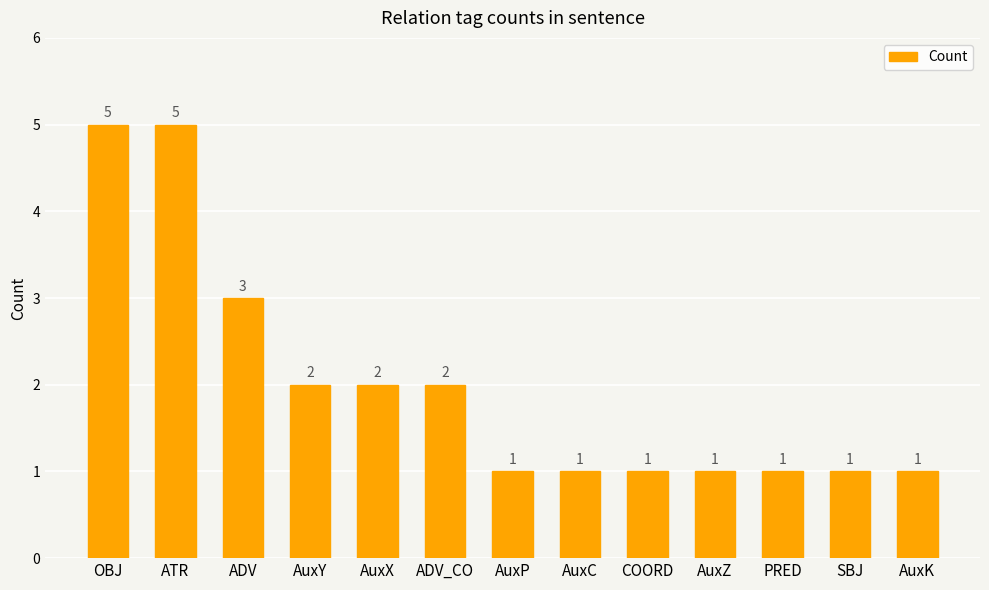

True or false: the data shows 2 at ADV_CO.

True